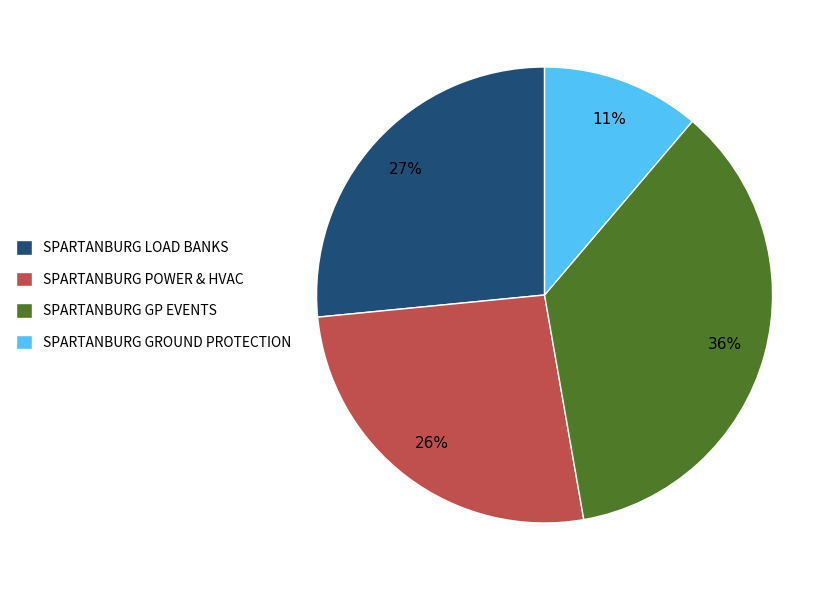

To the nearest percent, what is the difference between the SPARTANBURG LOAD BANKS and SPARTANBURG GP EVENTS slice percentages?

9%